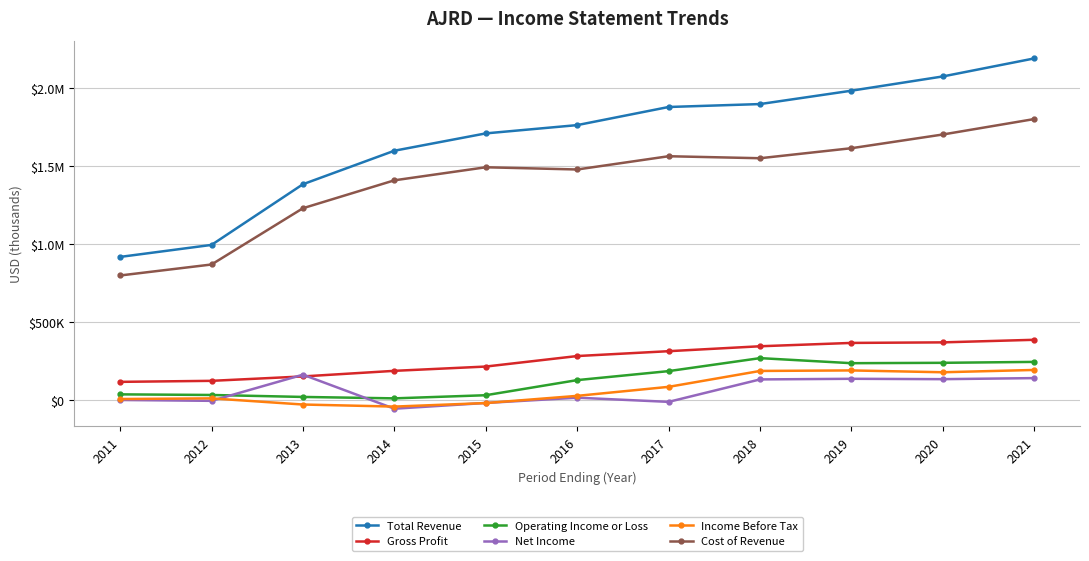

At which category does the chart reach its peak across all series?

2021